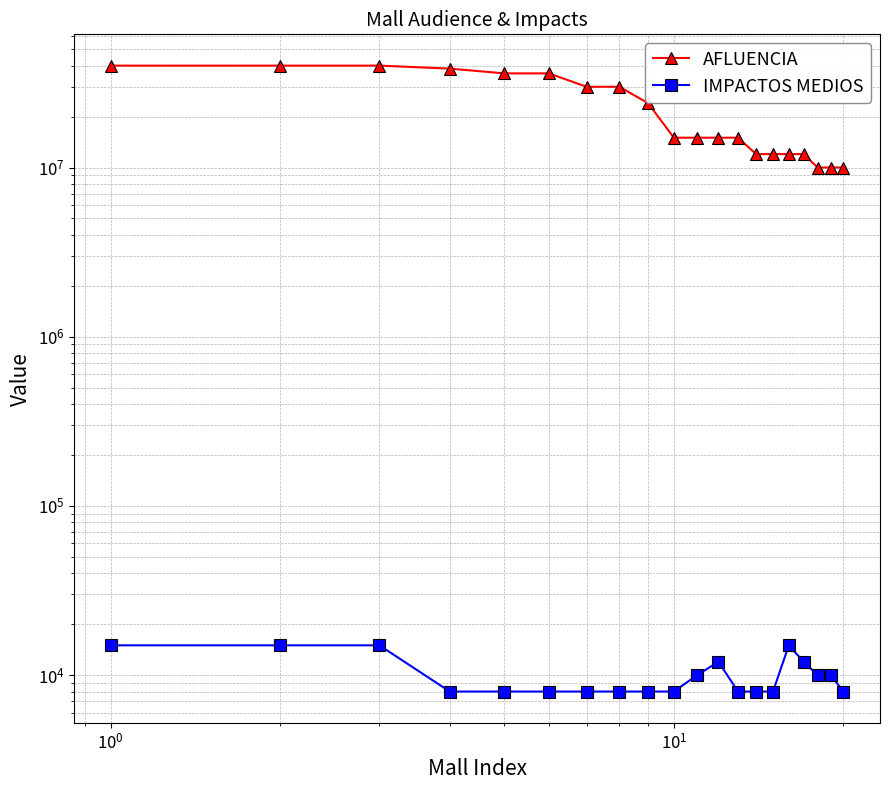

True or false: AFLUENCIA has more than 0 interior local peaks.

False